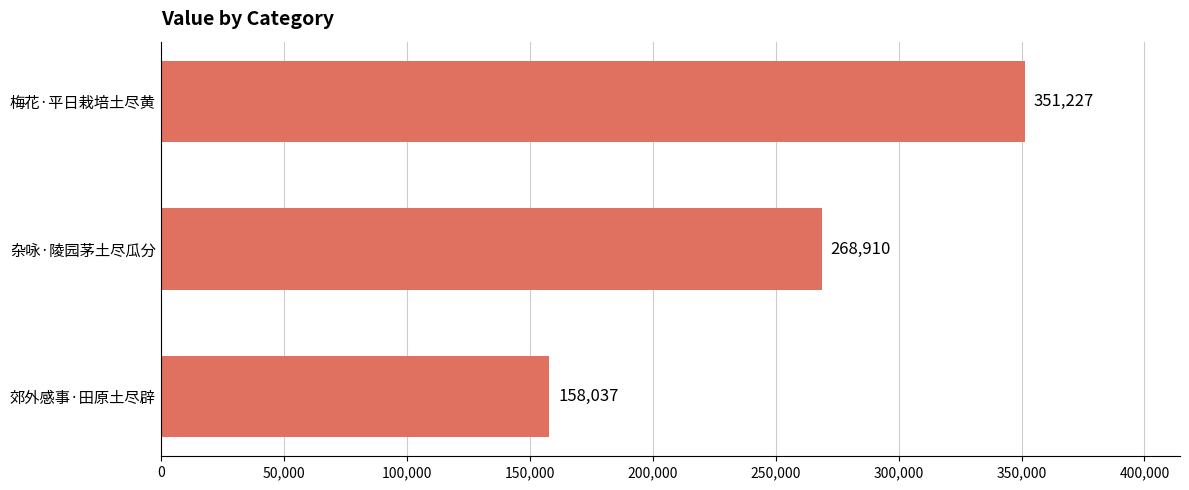

List the labels in order of value, smallest first.

郊外感事·田原土尽辟, 杂咏·陵园茅土尽瓜分, 梅花·平日栽培土尽黄